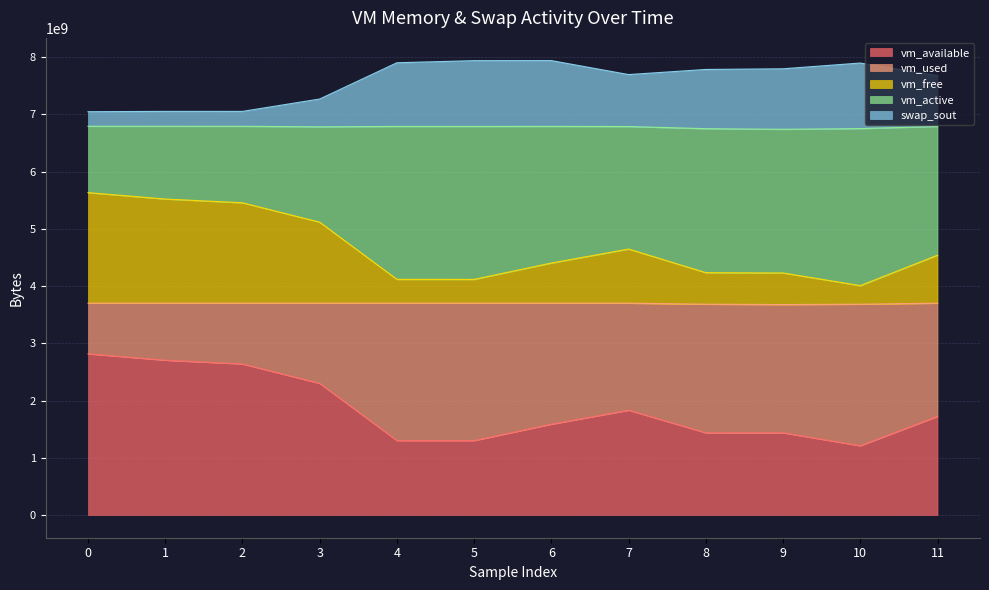

The value of vm_available at 1 is 2703495168. True or false?

True